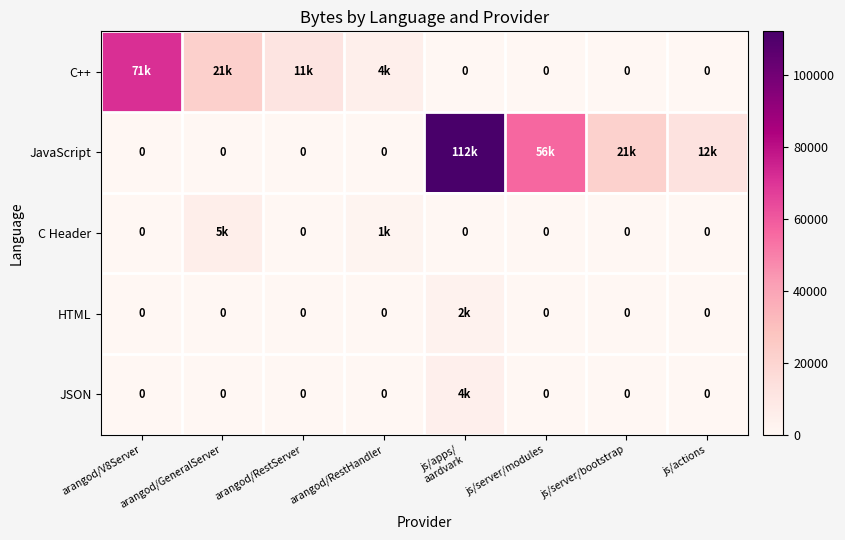

Which category has the highest value in the C Header series?

arangod/GeneralServer